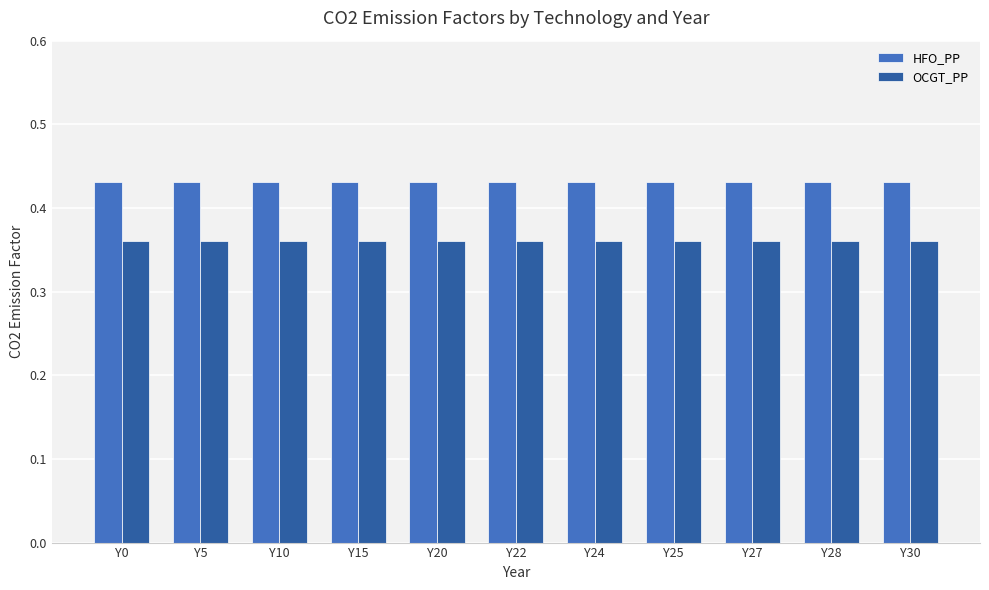

Is it true that HFO_PP equals 0.8 at Y28?

False